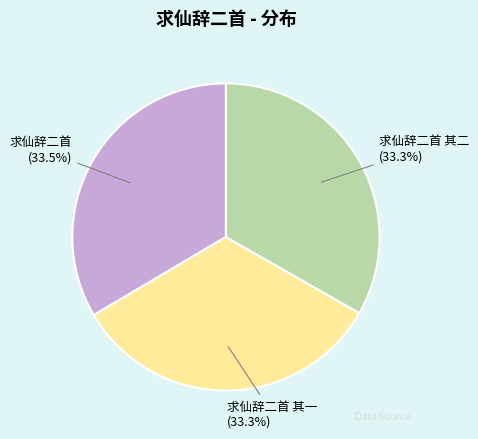

What is the ratio of the value at 求仙辞二首 其二 to the value at 求仙辞二首 其一?

1.0